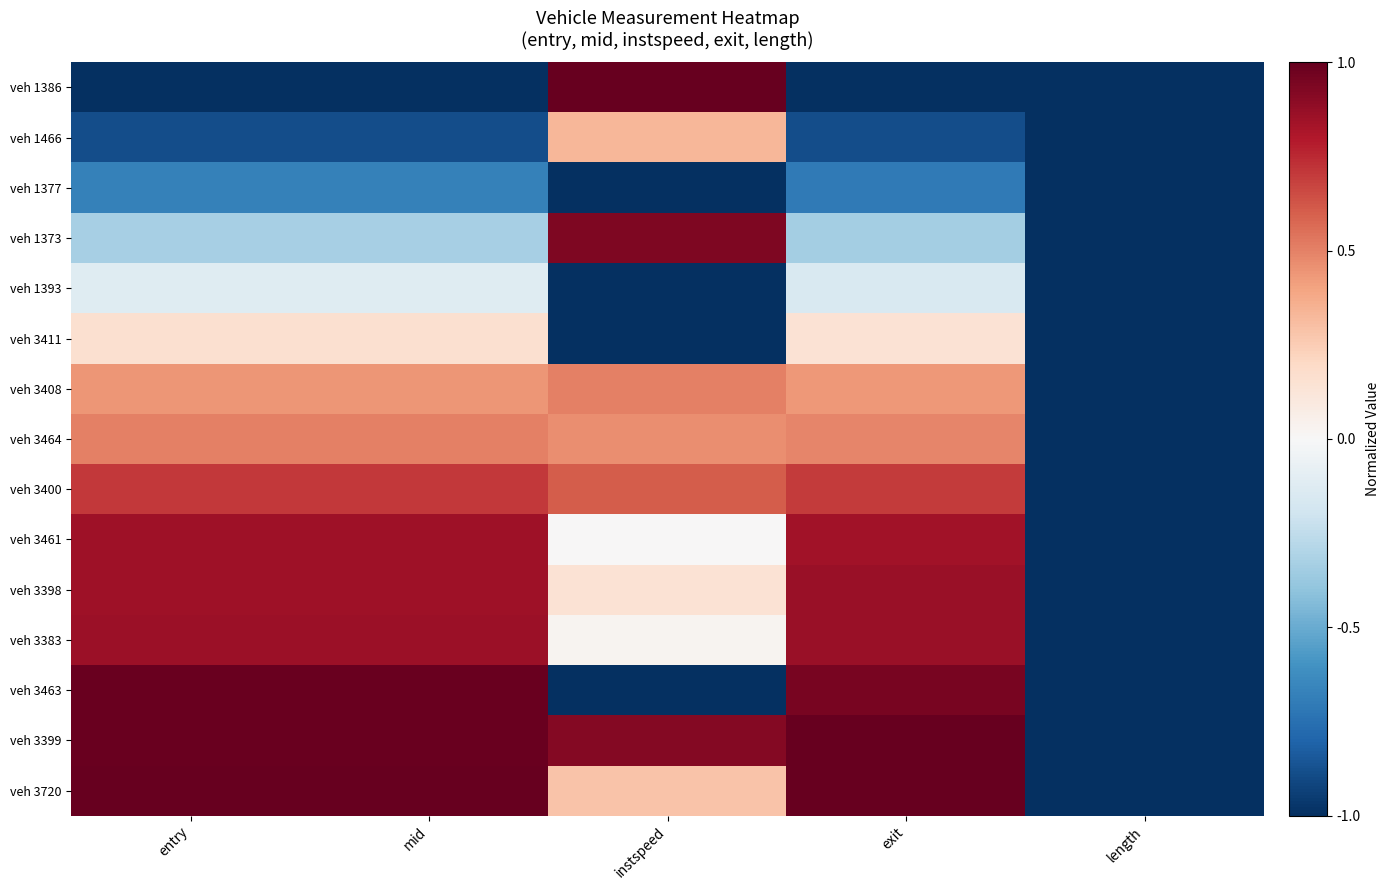

Which has a higher value, mid or length?

mid